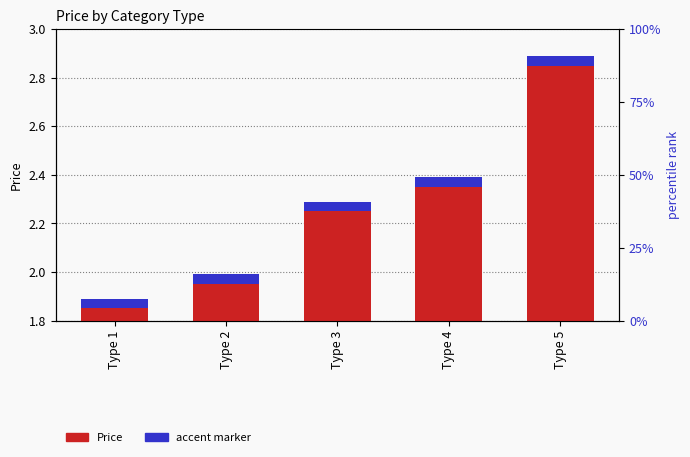

At Type 5, list the series in order from smallest to largest.

accent marker, Price